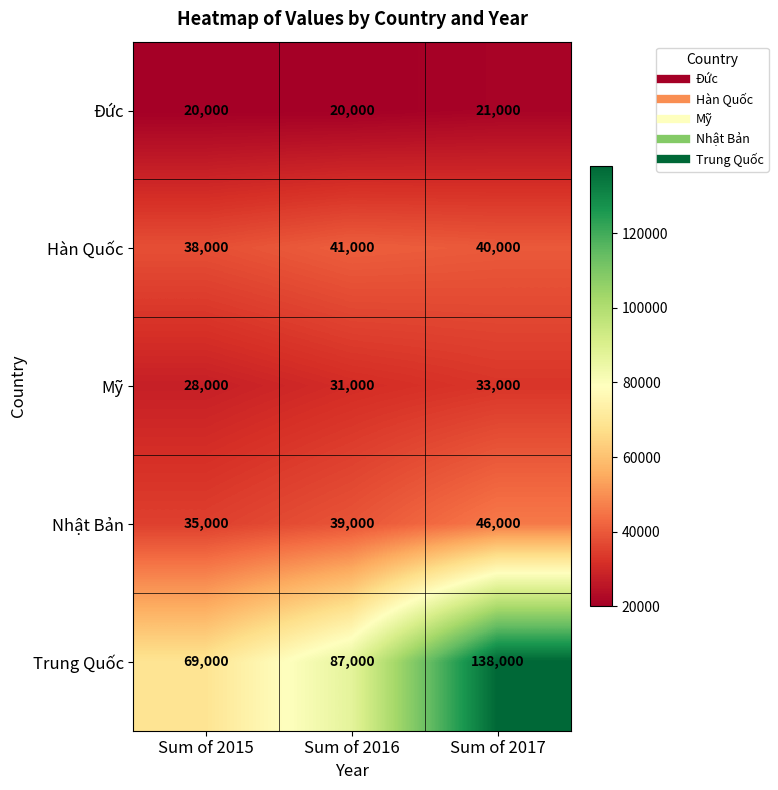

What is the spread (max minus min) of values at Sum of 2016?

67000